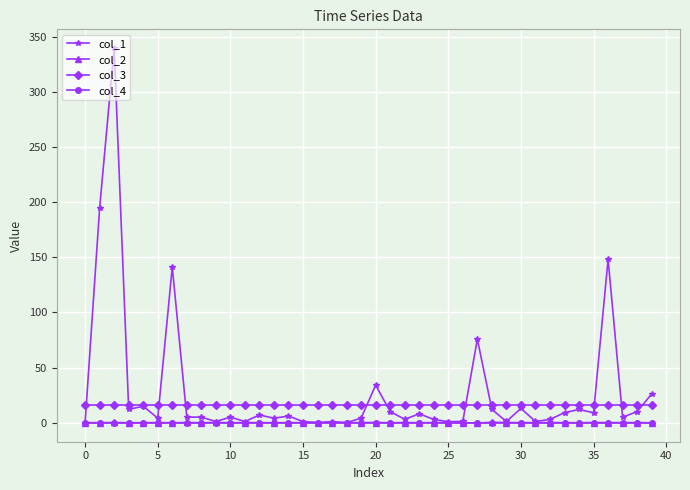

True or false: col_3 and col_2 intersect in this chart.

False